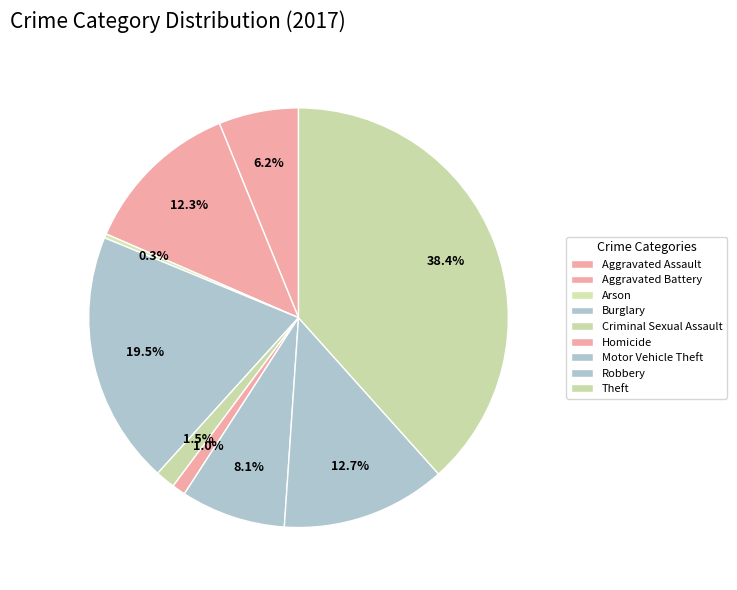

Which slice is the smallest?

Arson